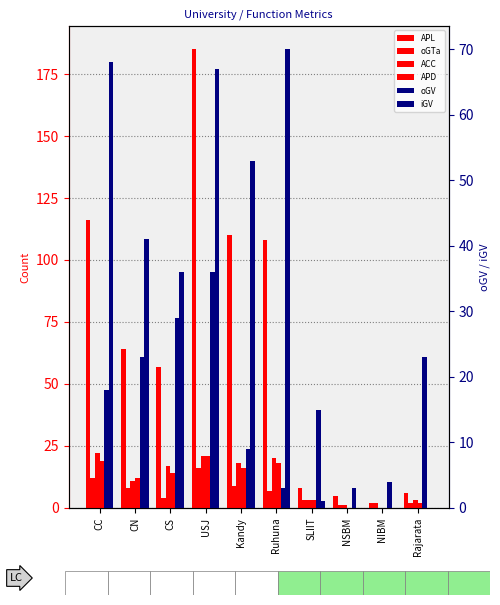

Between CS and NSBM, which is larger?

CS